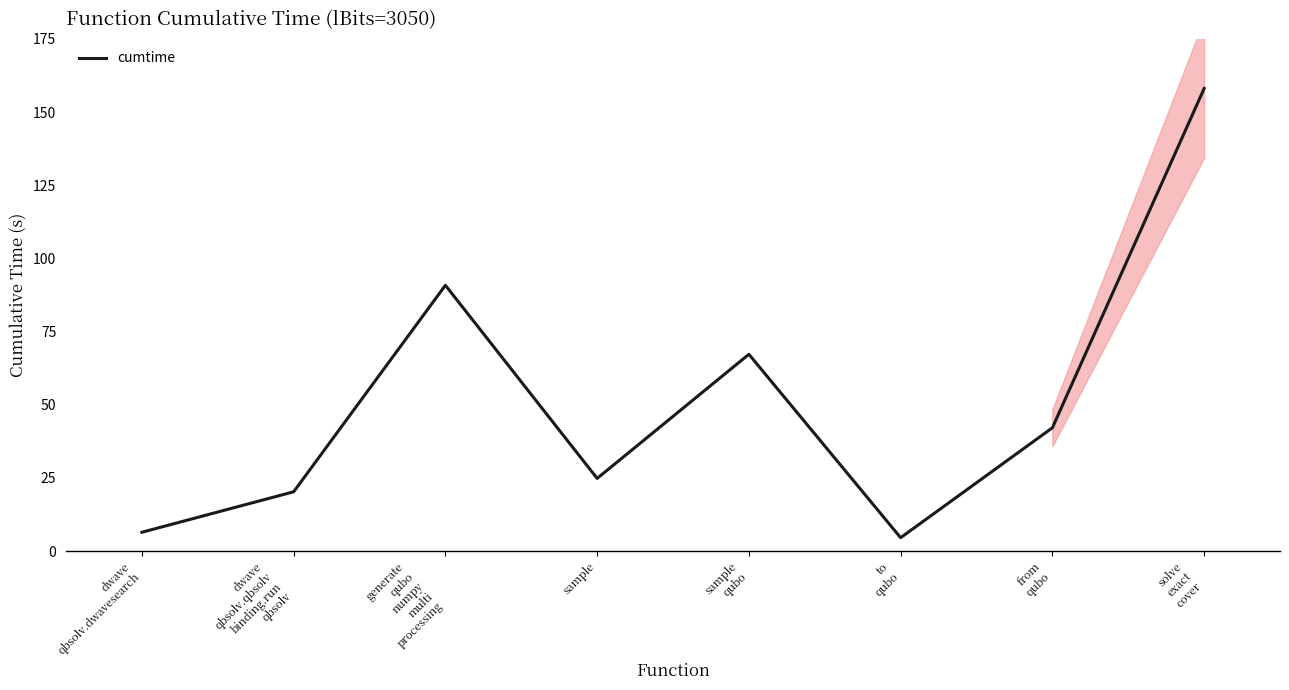

Between dwave
qbsolv.dwavesearch and from
qubo, which is larger?

from
qubo